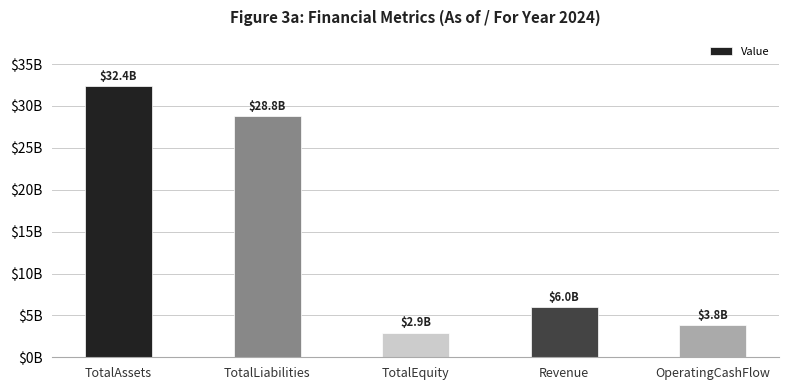

What is the value of the 2nd bar from the left?

28806239000